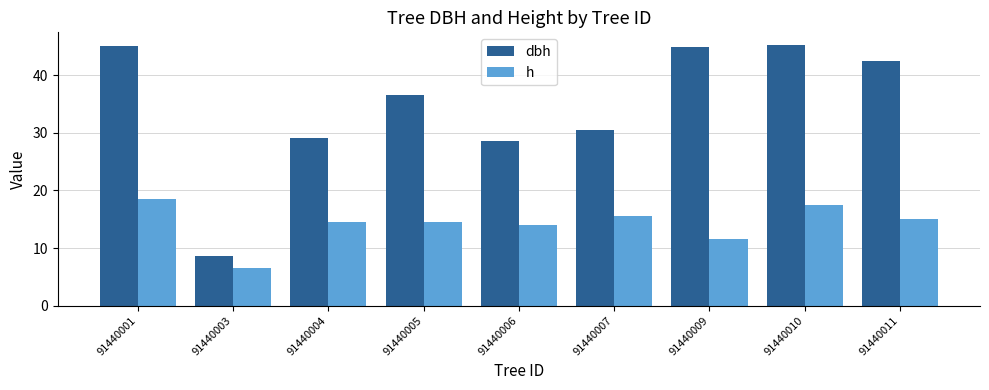

What is the average value of the h series?

14.2